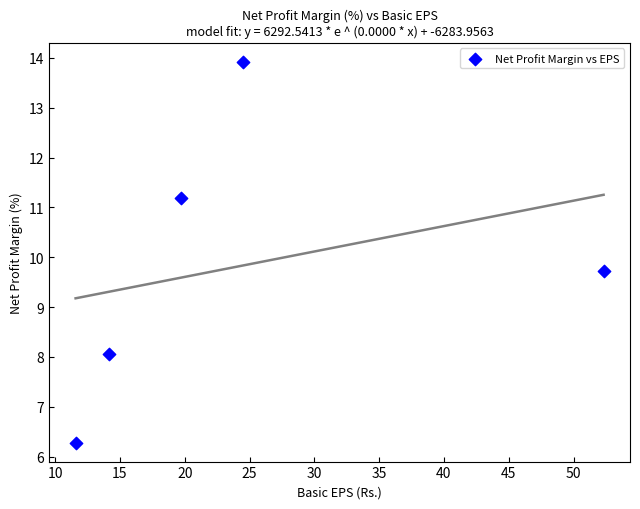

What is the range of X values (max minus min)?

40.7